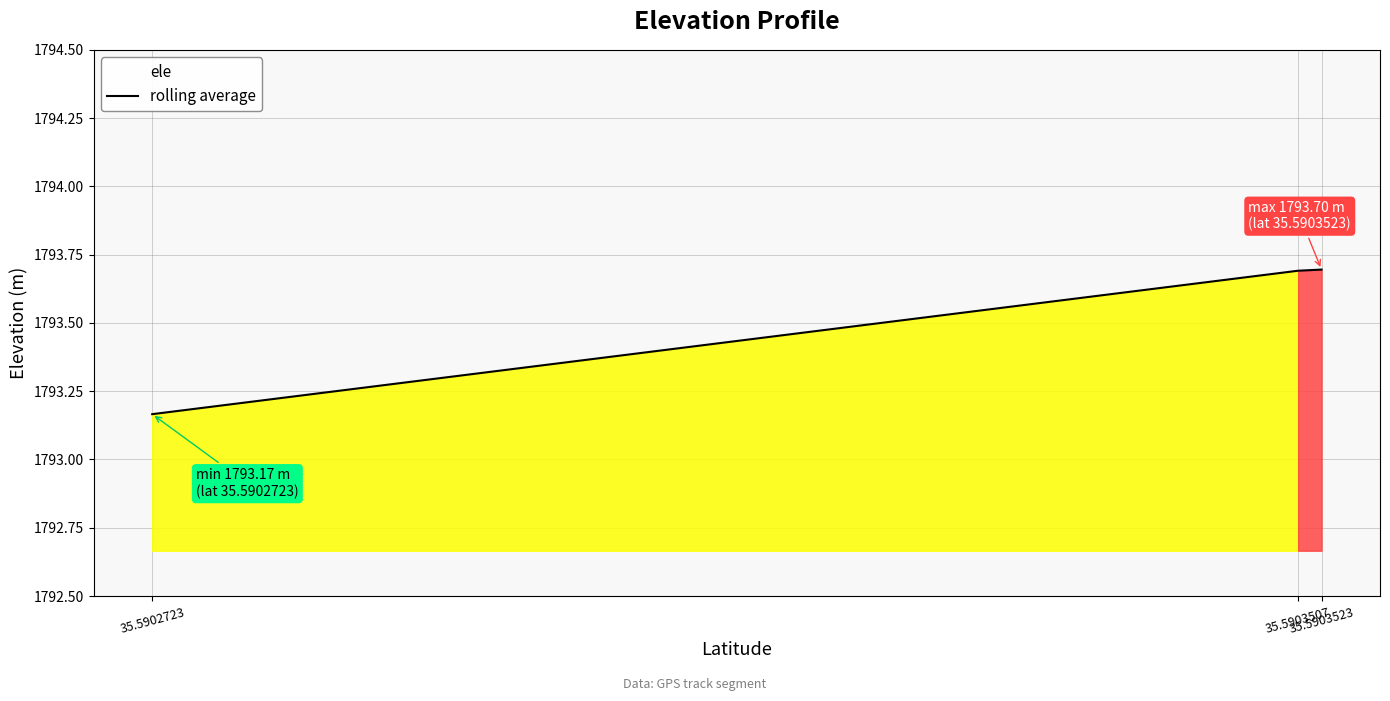

Which has a higher value, 35.5903507 or 35.5903523?

35.5903523